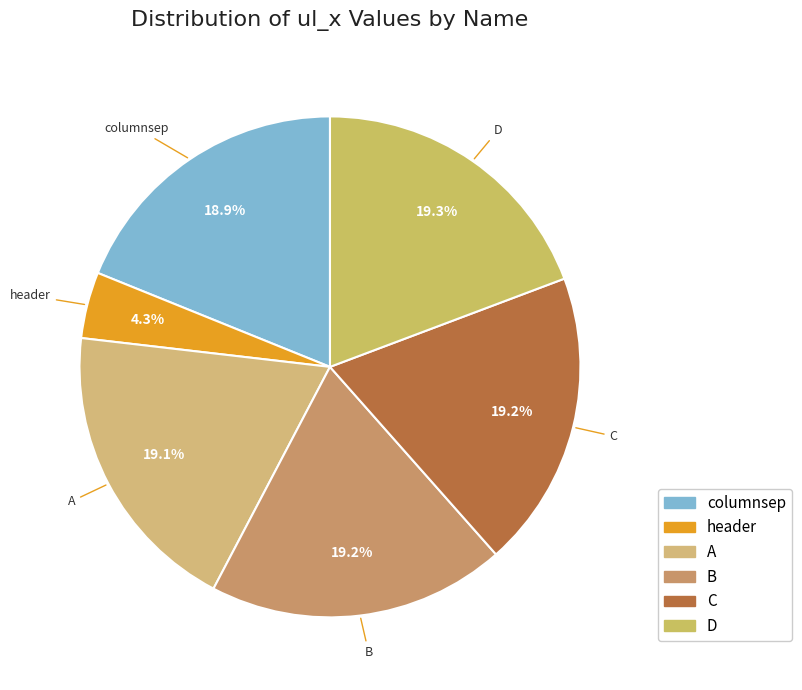

What percentage is the B slice, to the nearest percent?

19%